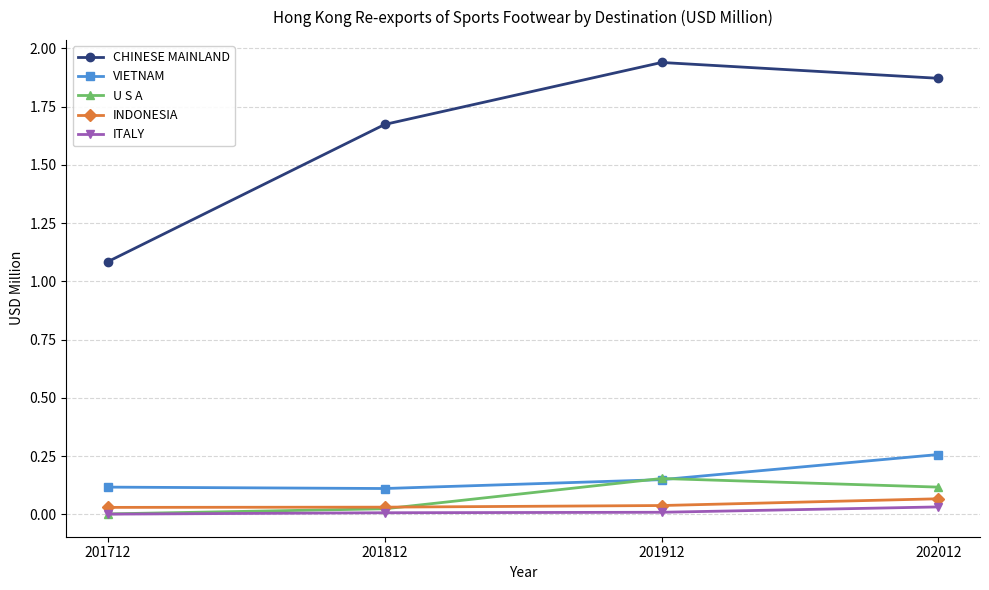

The value of CHINESE MAINLAND at 201712 is 1.1. True or false?

True